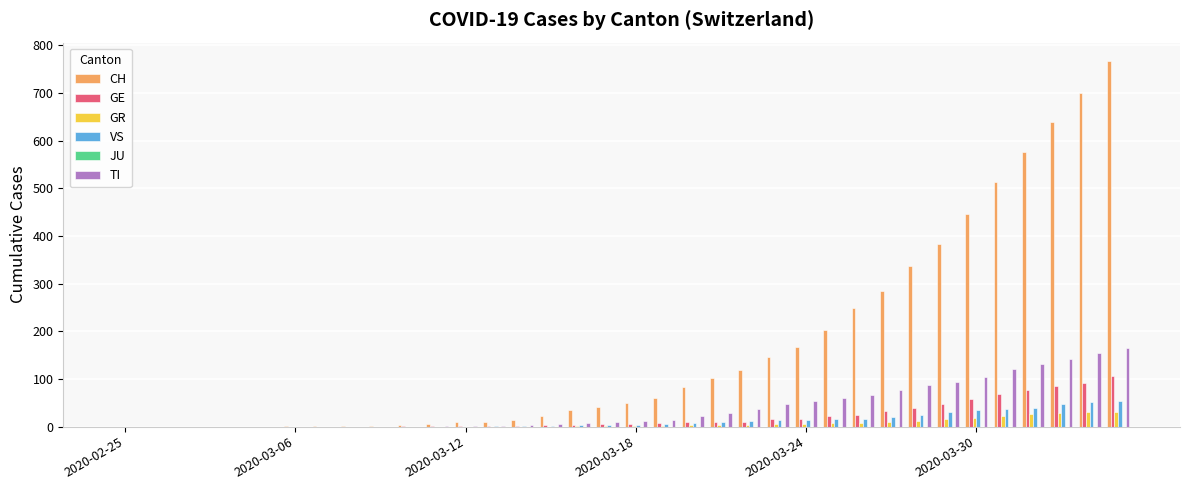

What is the highest value of the VS series?

53